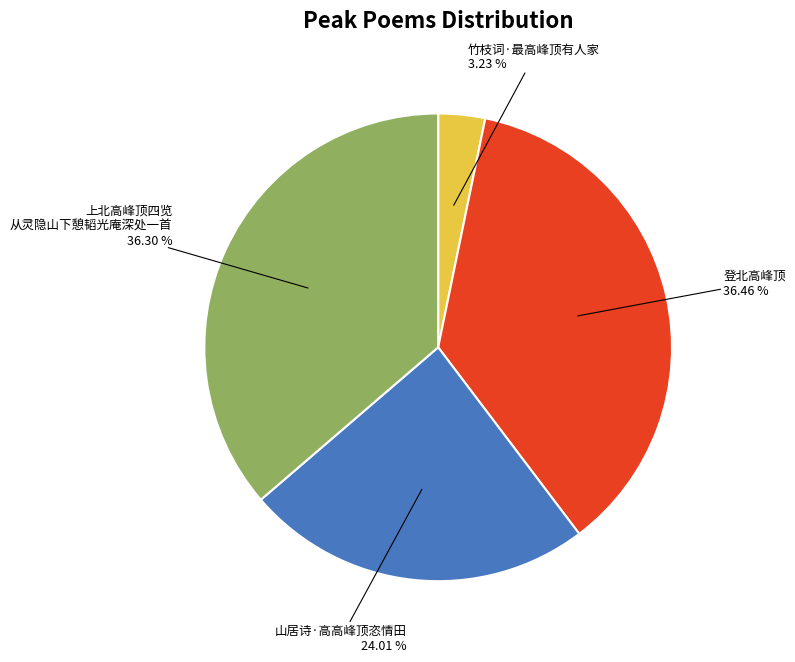

To the nearest percent, what is the average slice percentage?

25%